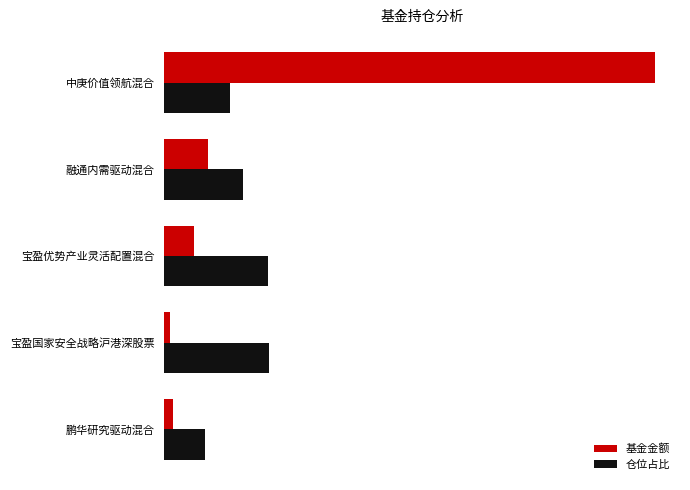

What are all the series names shown in the legend?

基金金额, 仓位占比